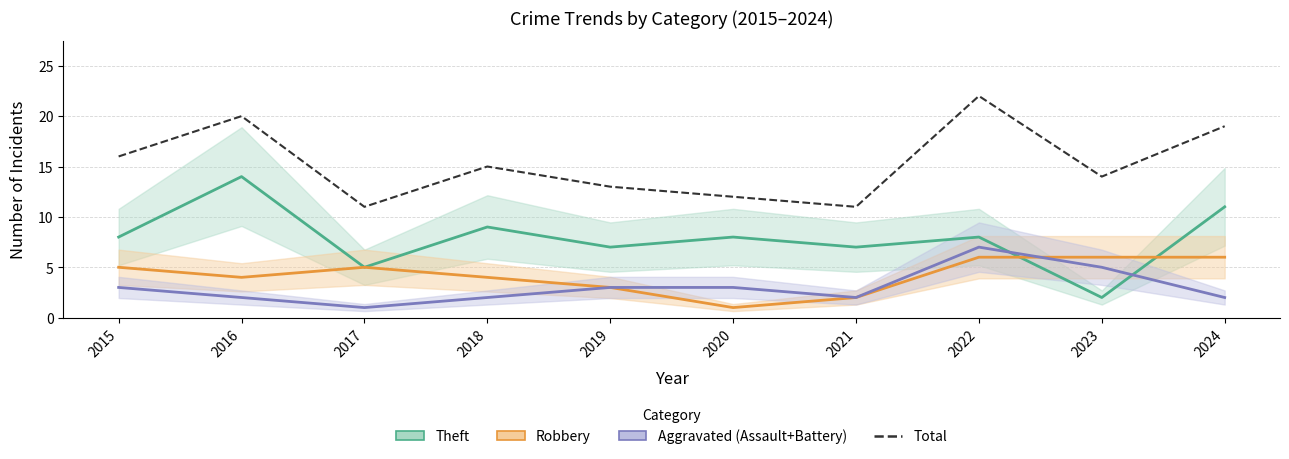

Does the chart display data point markers on the line(s)?

No